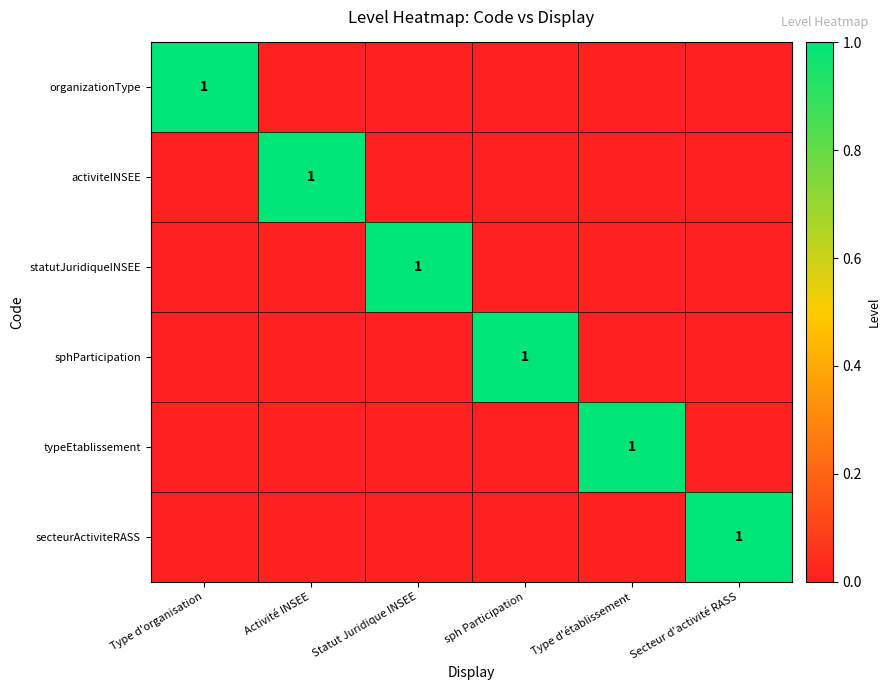

True or false: secteurActiviteRASS has a value of 1 at Secteur d'activité RASS.

True